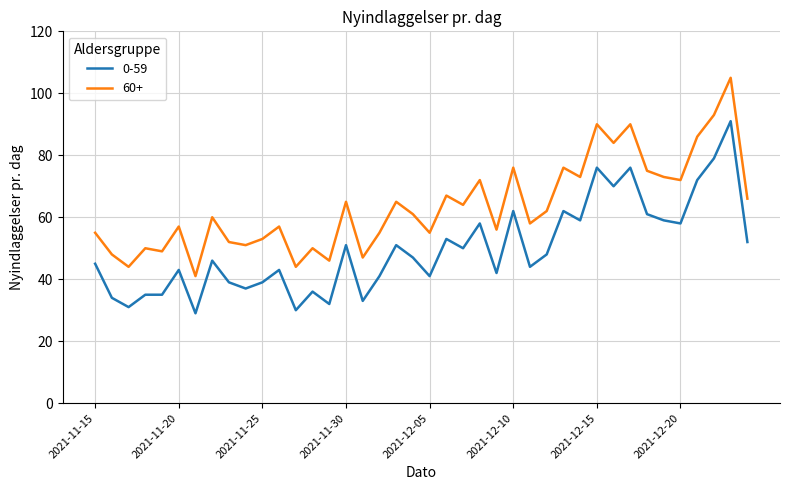

Which series has the largest total across all categories?

60+